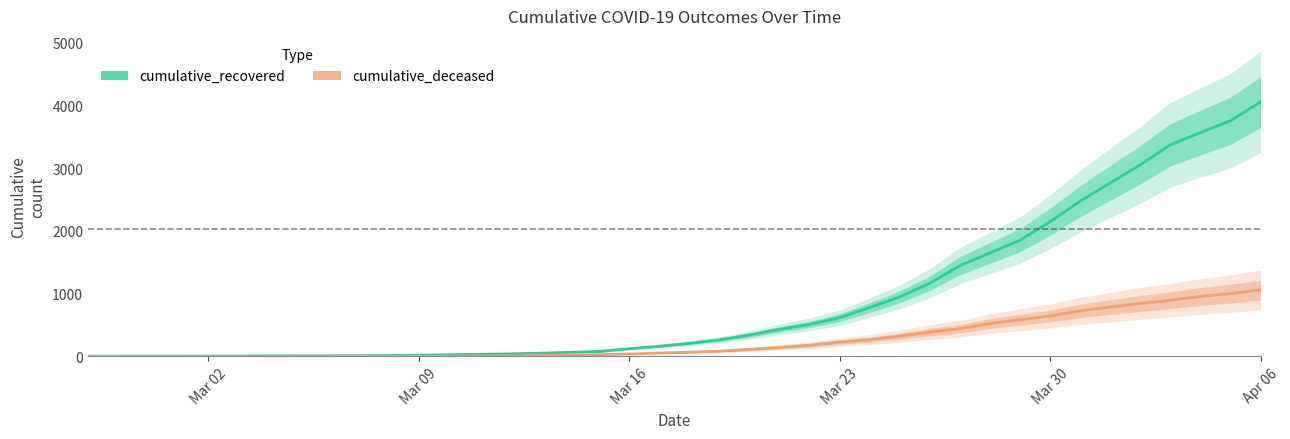

At which label is cumulative_recovered closest to 2028?

Mar 30